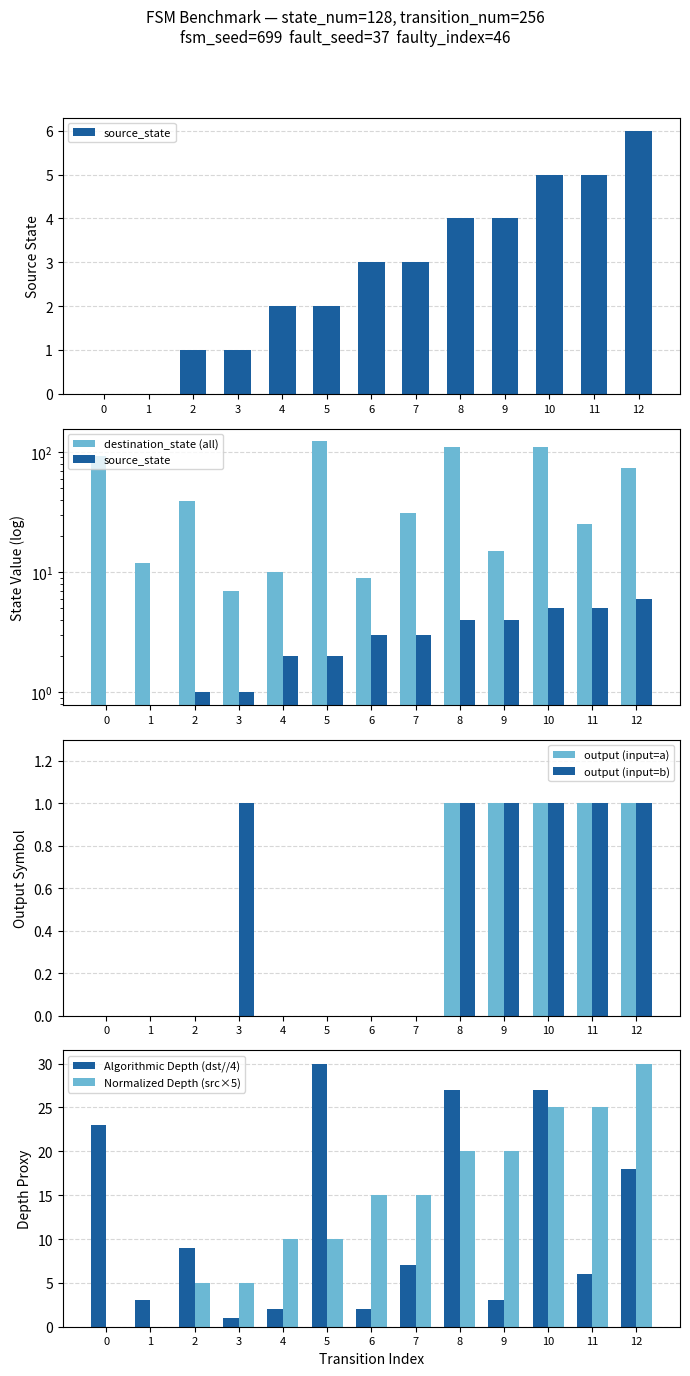

At how many categories does at least one series exceed 105?

3